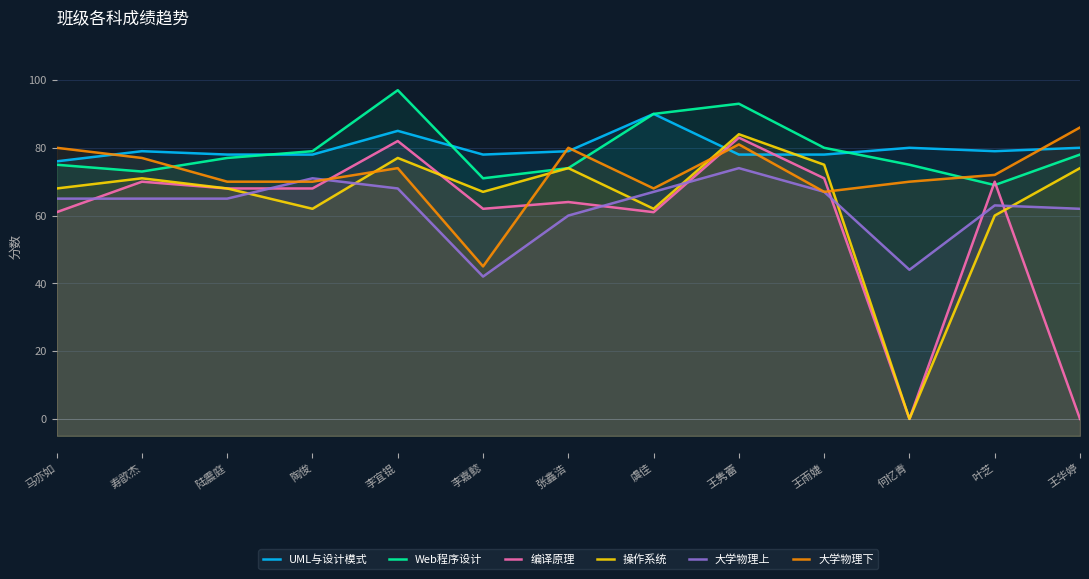

Which series has the largest range (max minus min)?

操作系统